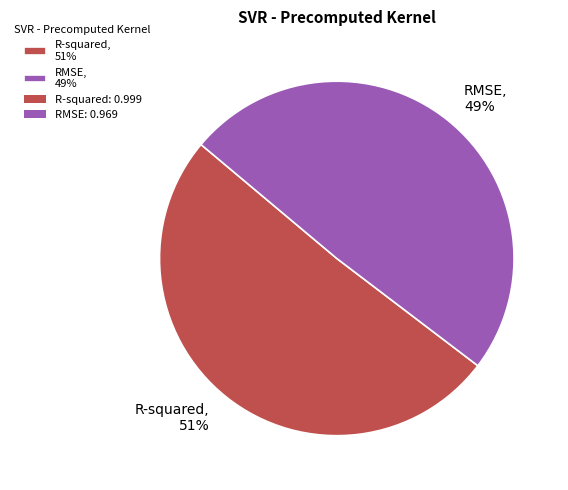

Which slice represents more than half of the pie?

R-squared